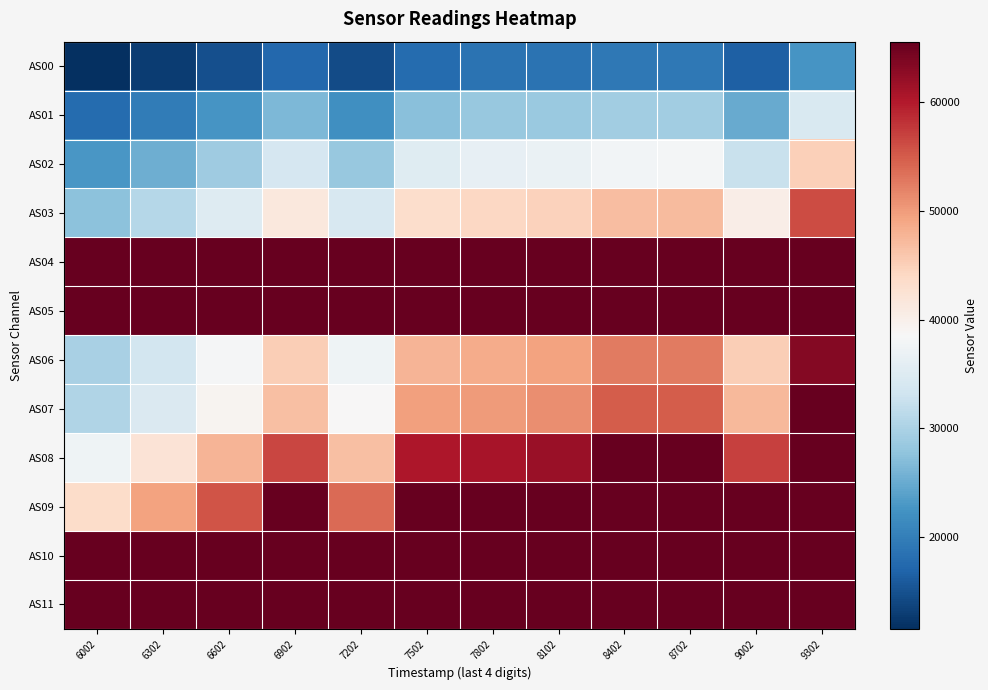

What is the greatest value displayed?

65535